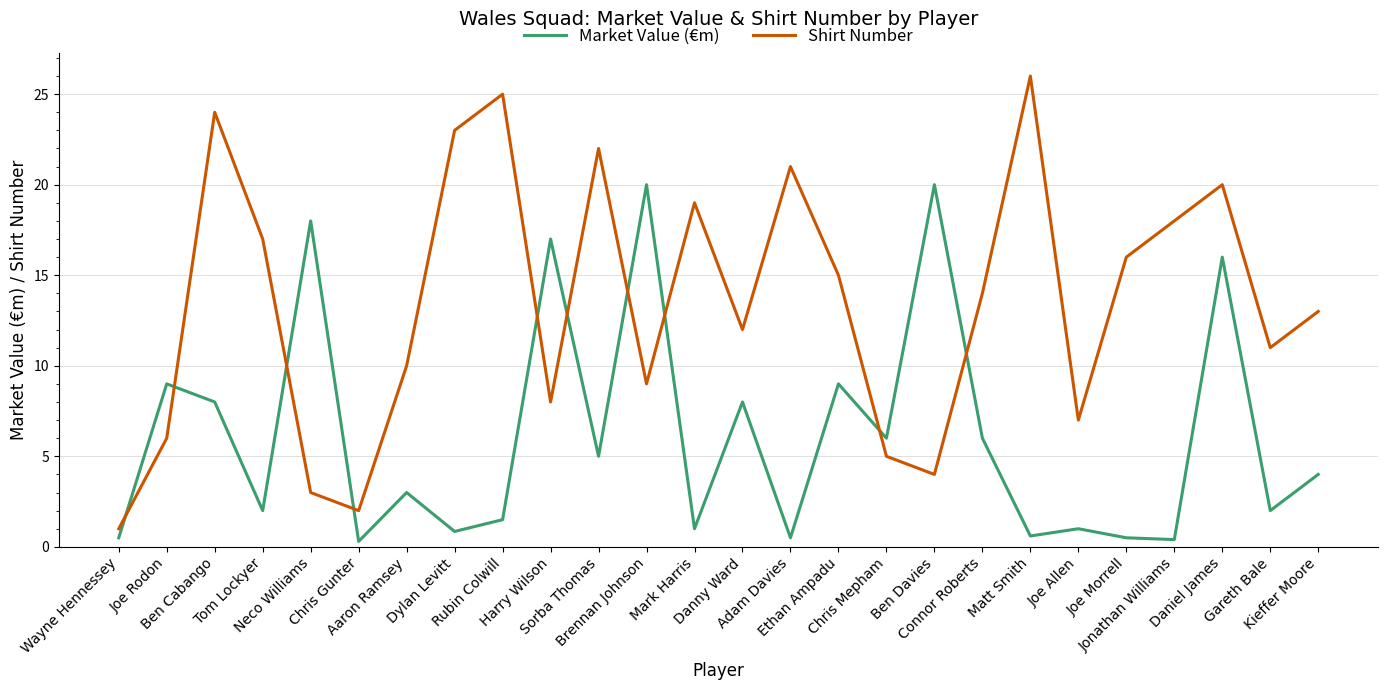

Rank the series by their maximum value, from highest to lowest.

Shirt Number, Market Value (€m)